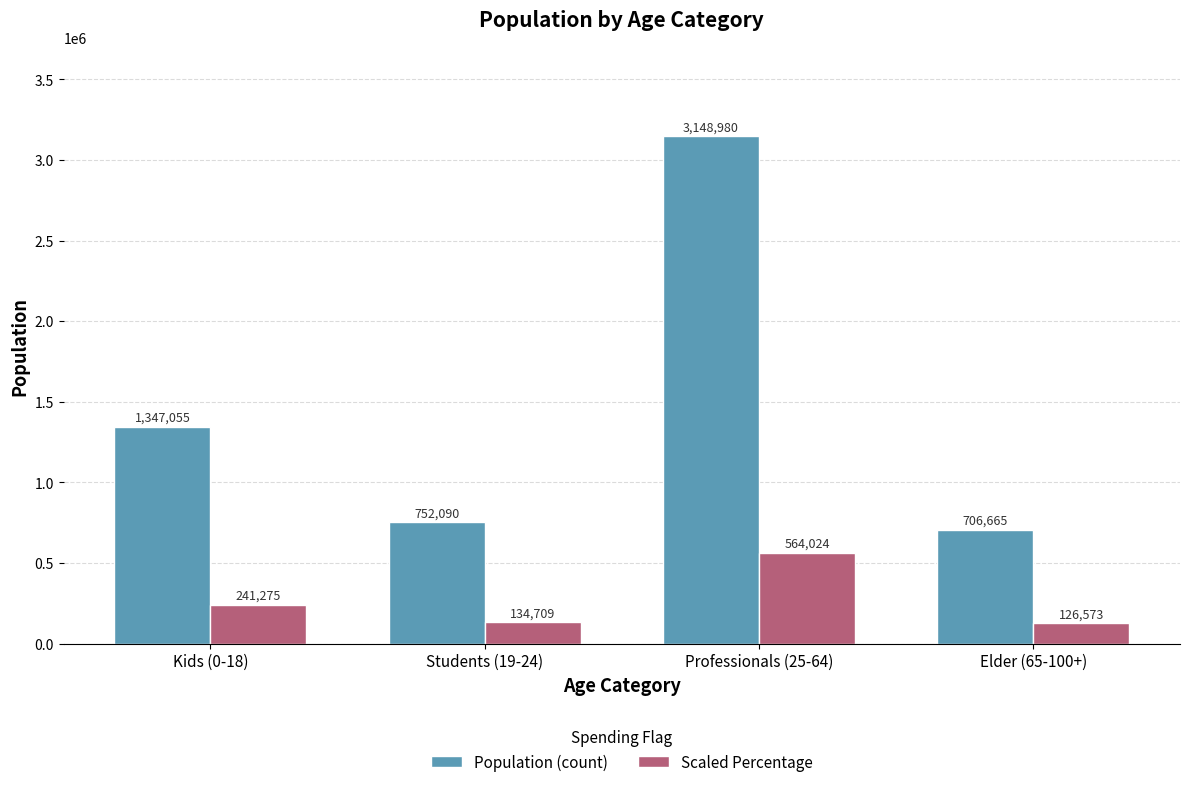

What is the maximum value for Population (count)?

3148980